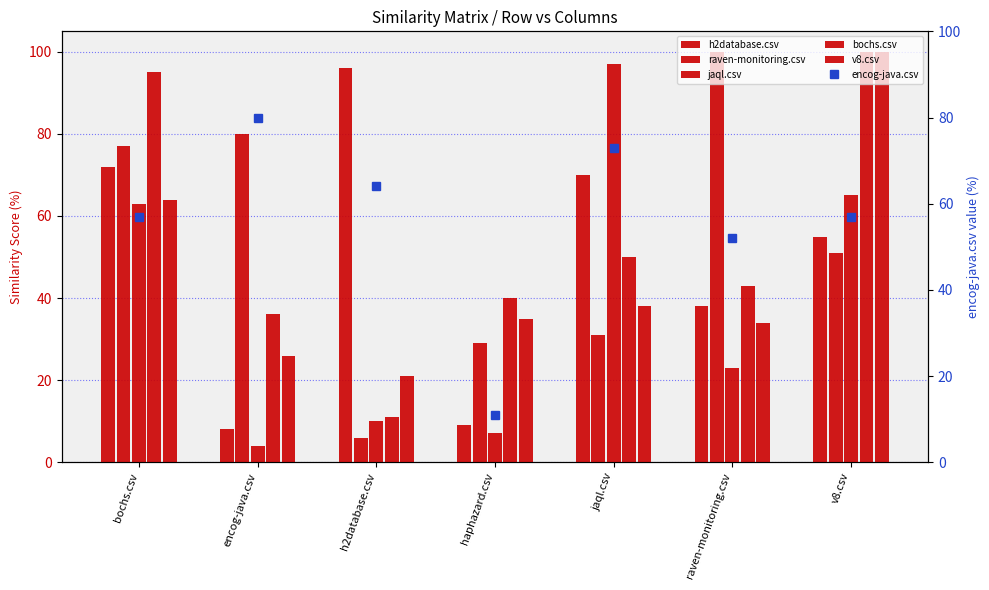

What position from the left is h2database.csv?

3